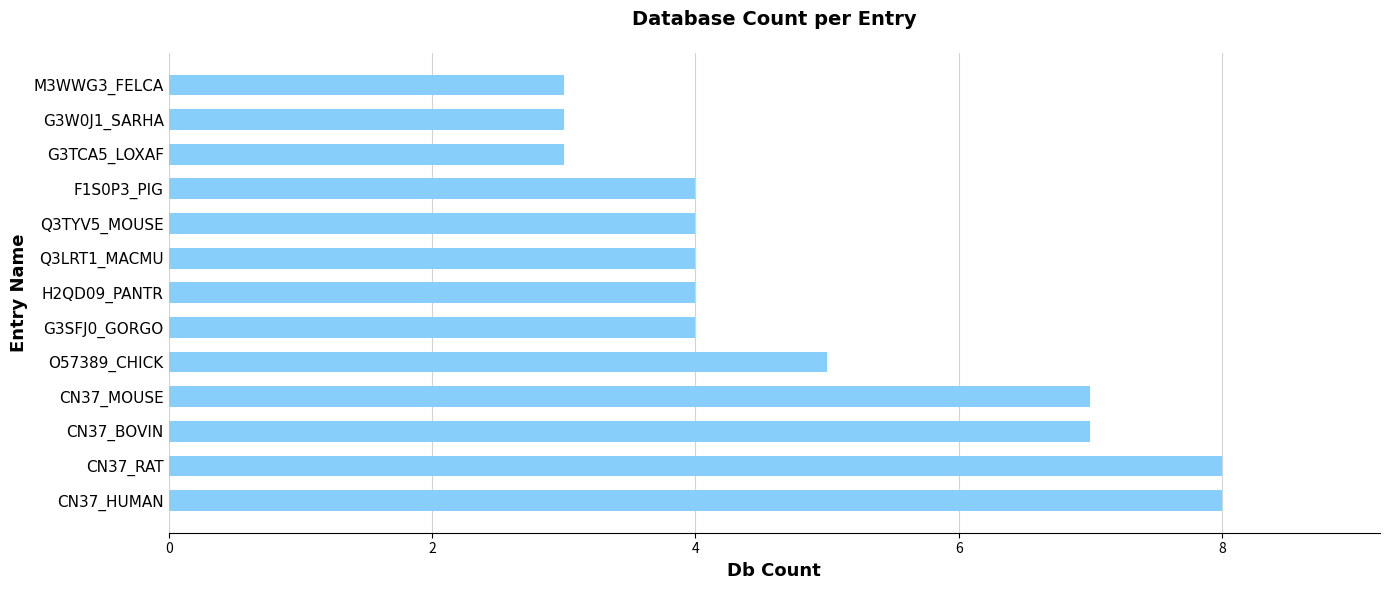

What is the smallest value displayed?

3